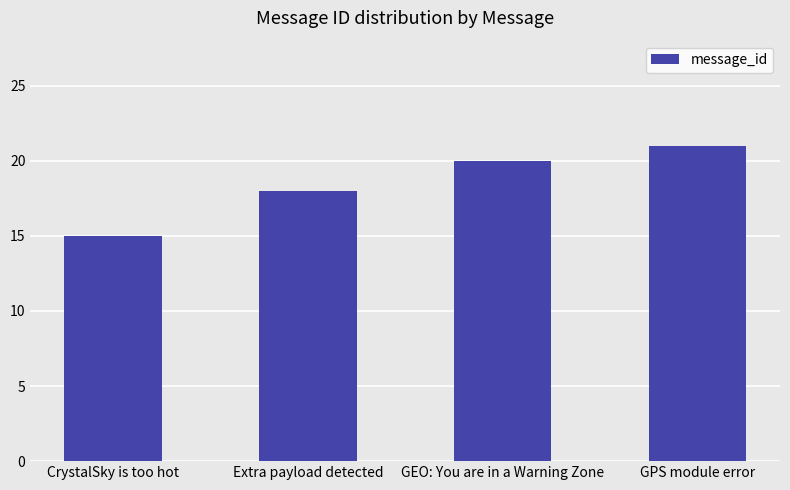

Rank the categories by value from lowest to highest.

CrystalSky is too hot, Extra payload detected, GEO: You are in a Warning Zone, GPS module error